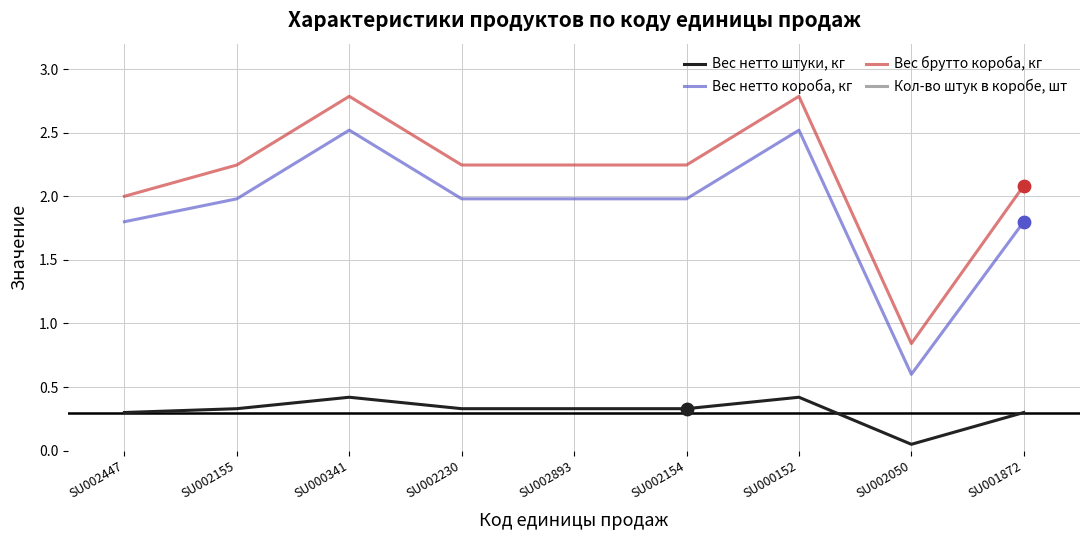

What is the total value across all series at SU002447?

10.1